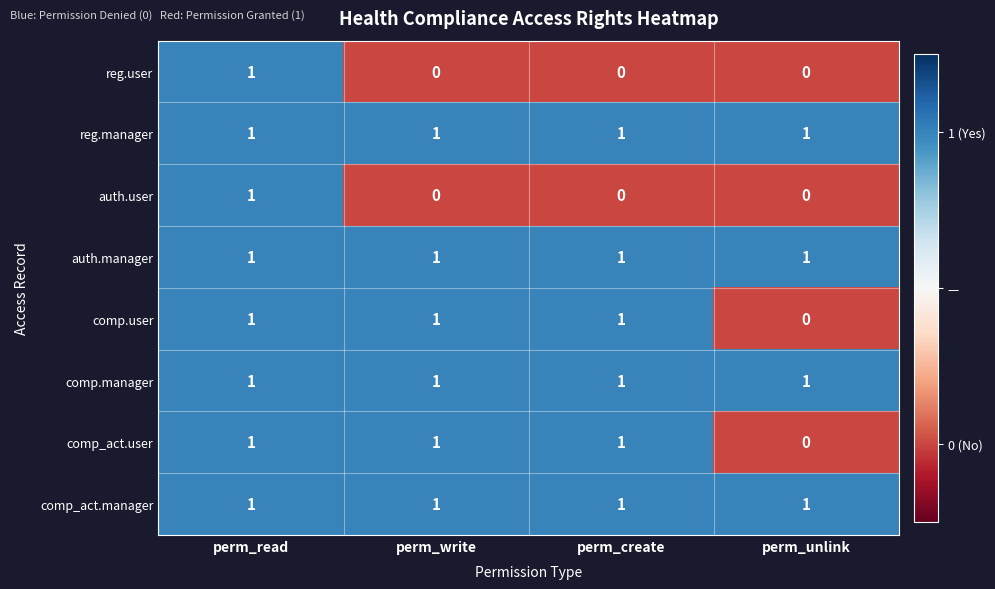

What is the total value across all series at perm_create?

6